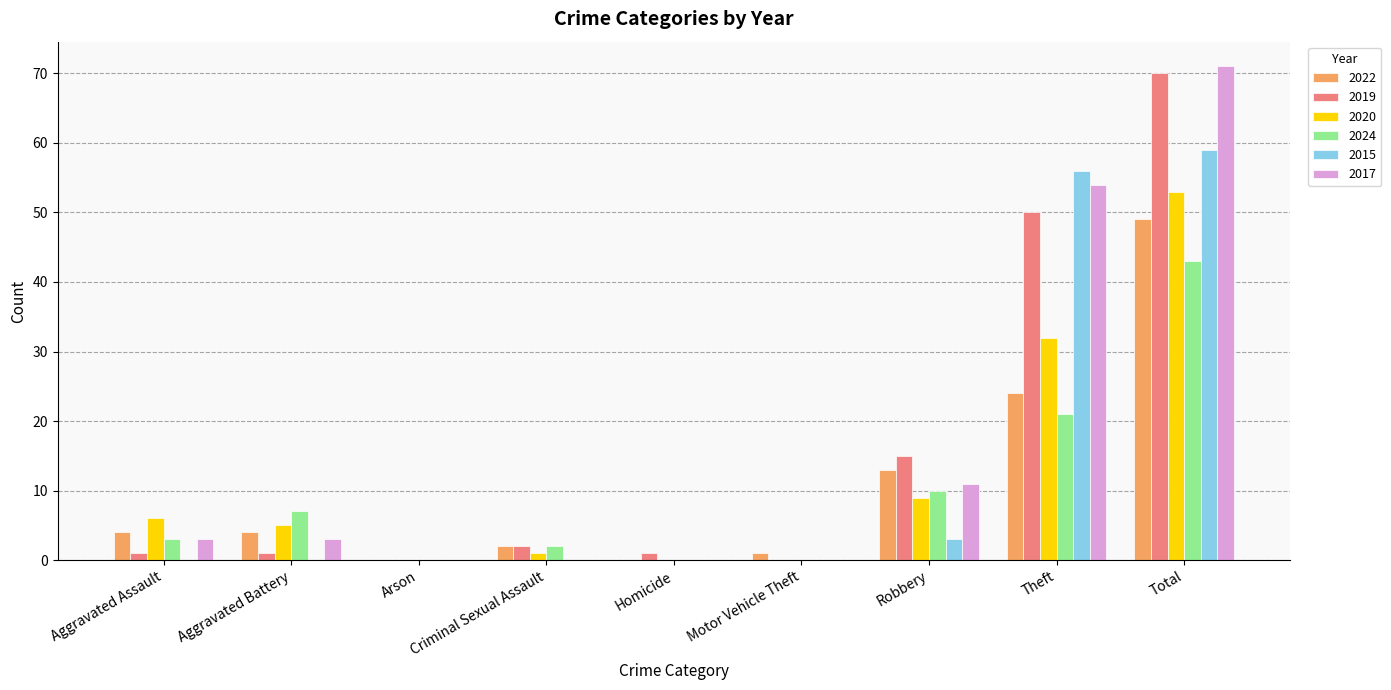

Is the value of 2020 at Robbery greater than the value of 2022 at Robbery?

No